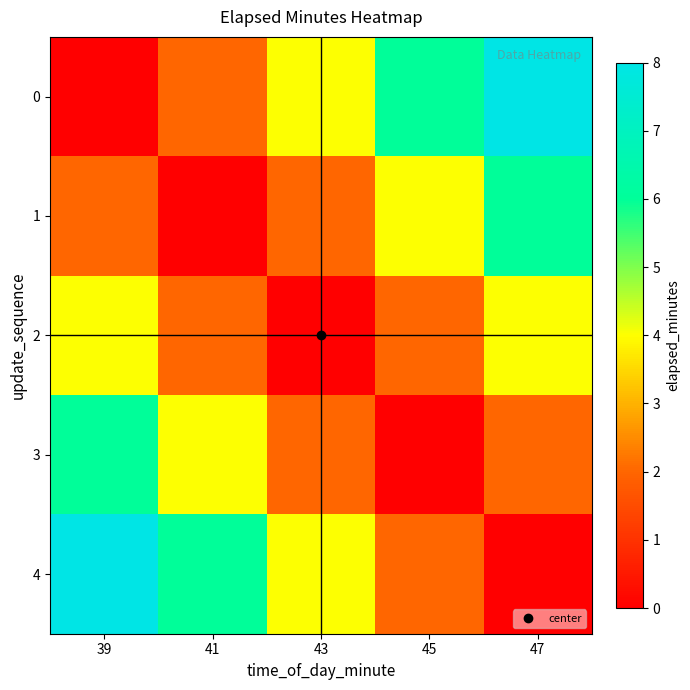

Reading left to right, transcribe all the data shown in this chart.

0: 39=0	41=2	43=4	45=6	47=8
1: 39=2	41=0	43=2	45=4	47=6
2: 39=4	41=2	43=0	45=2	47=4
3: 39=6	41=4	43=2	45=0	47=2
4: 39=8	41=6	43=4	45=2	47=0